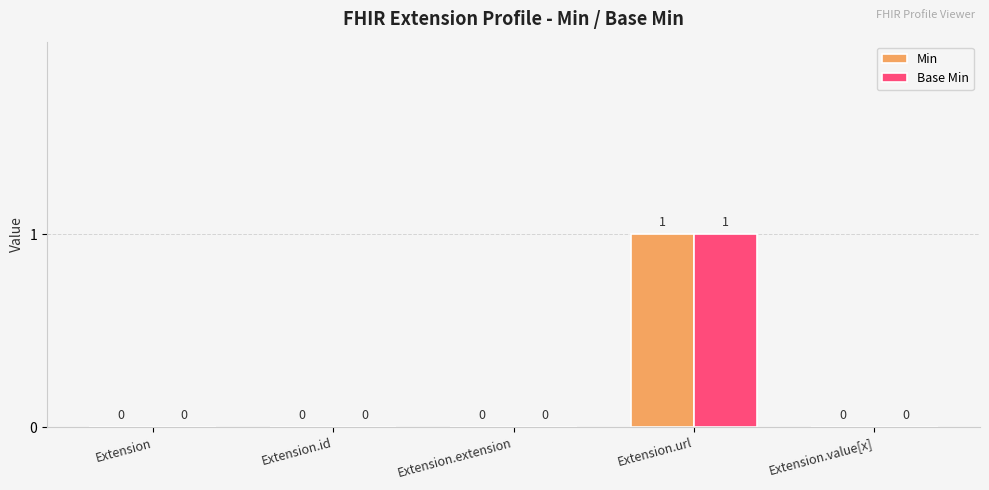

How many groups of bars are there?

5